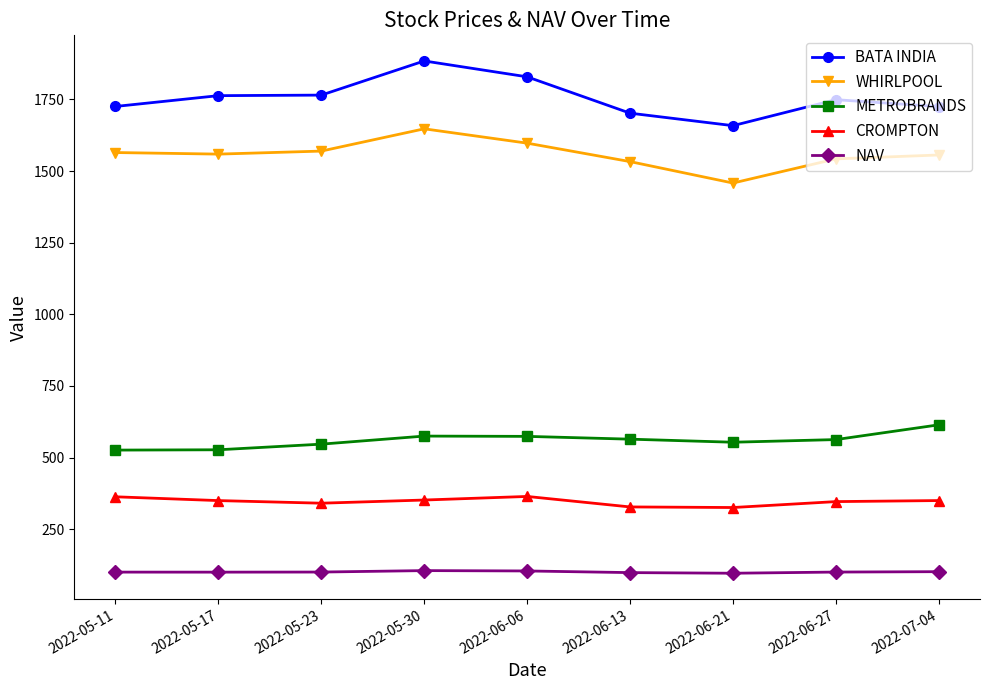

What is the difference between the highest and lowest values at 2022-06-21?

1562.3